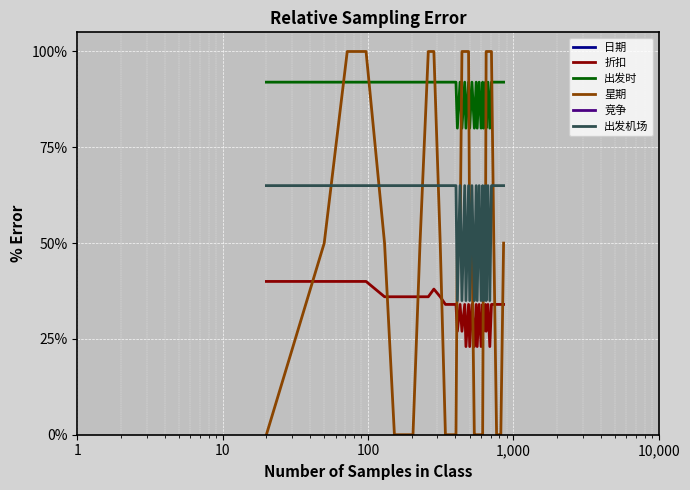

What is the difference between the maximum and minimum values in the 竞争 series?

2.0